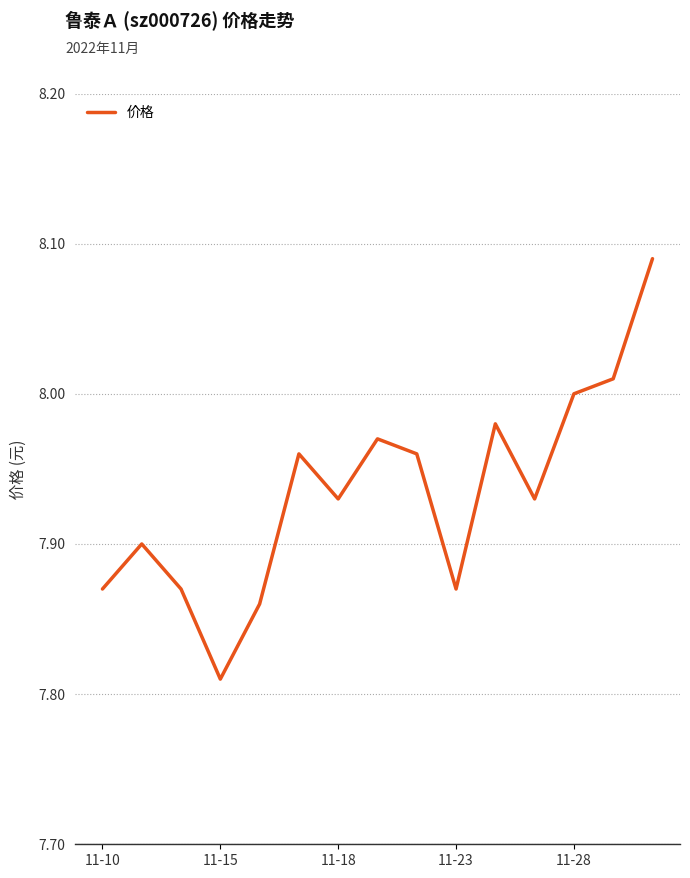

At which category does the chart reach its minimum across all series?

11-15